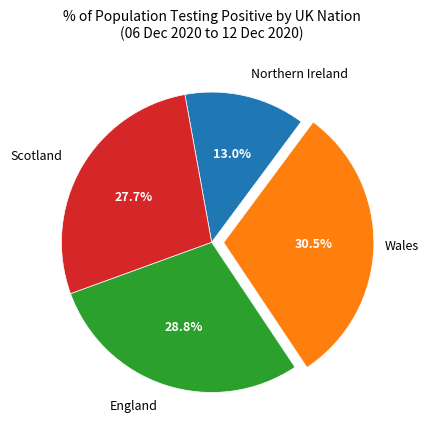

Is there any slice that represents more than half of the pie?

No